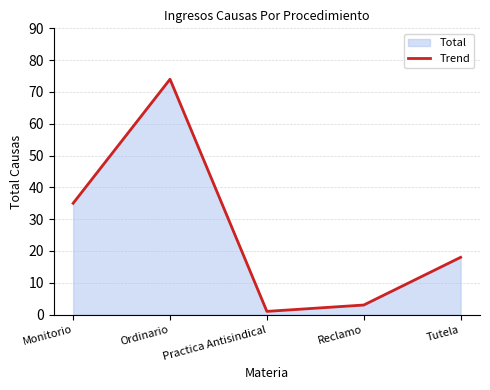

Between Practica Antisindical and Monitorio, which is larger?

Monitorio